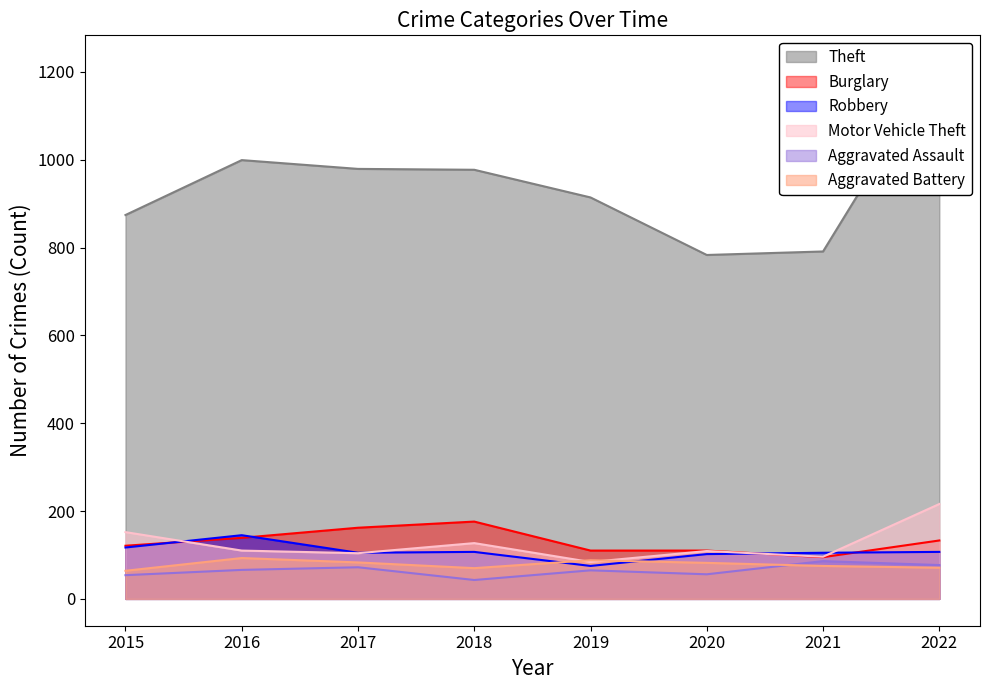

Reading left to right, transcribe all the data shown in this chart.

Theft: 874	999	979	977	914	783	791	1222
Burglary: 121	139	162	176	110	110	95	133
Robbery: 117	145	105	107	75	102	105	107
Motor Vehicle Theft: 152	110	104	127	84	109	96	216
Aggravated Assault: 54	66	72	43	65	56	86	77
Aggravated Battery: 64	93	83	70	88	82	75	71